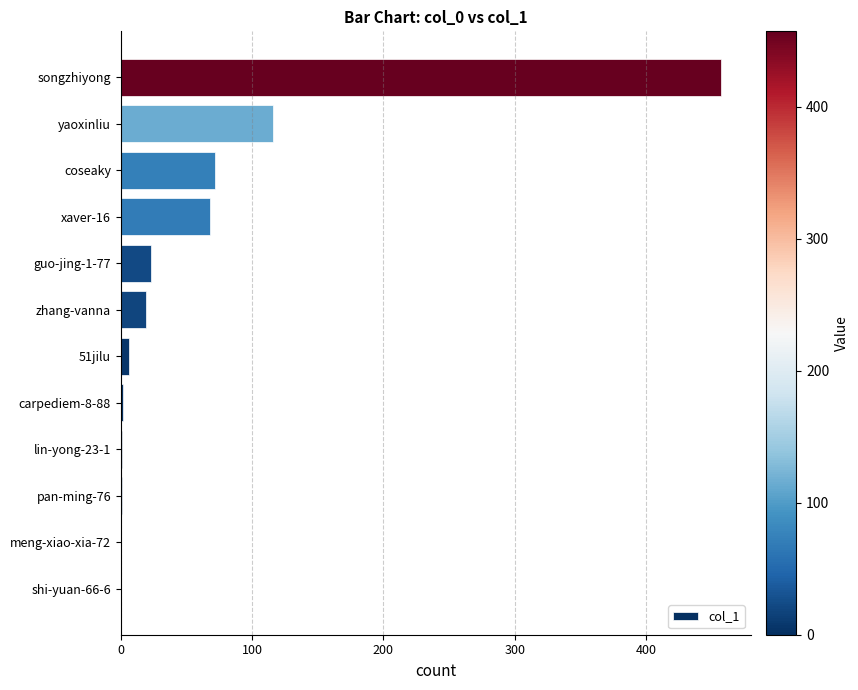

What is the sum of all values?

765